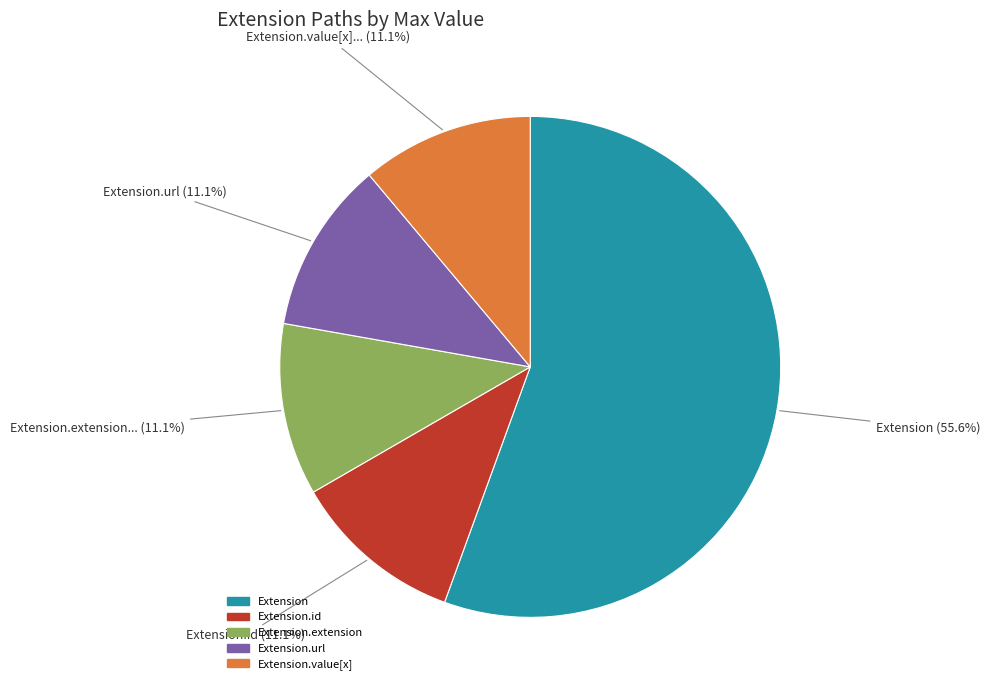

The Extension.value[x] slice represents 1% of the pie. True or false?

False